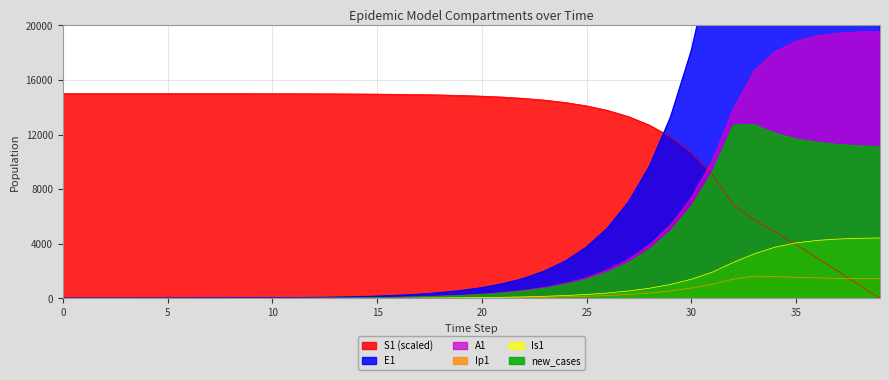

Count the number of categories in the chart.

40